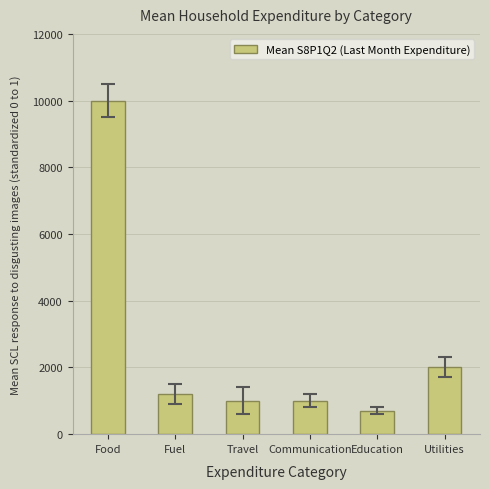

What is the ratio of the value at Fuel to the value at Utilities?

0.6